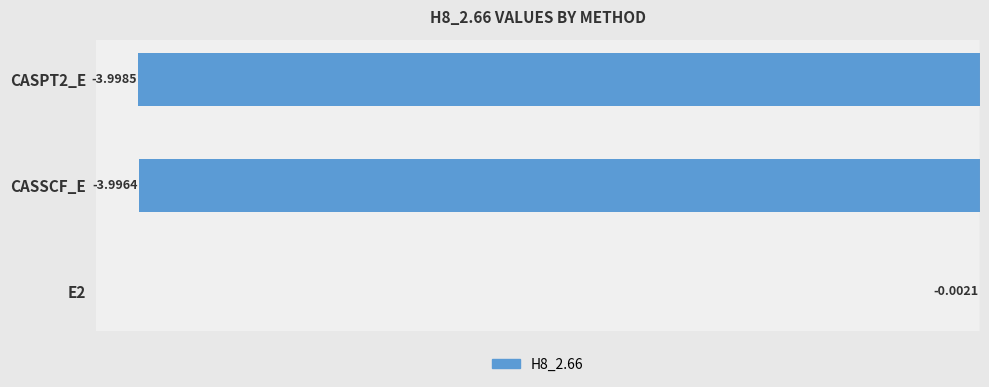

Count the number of data series in this chart.

1